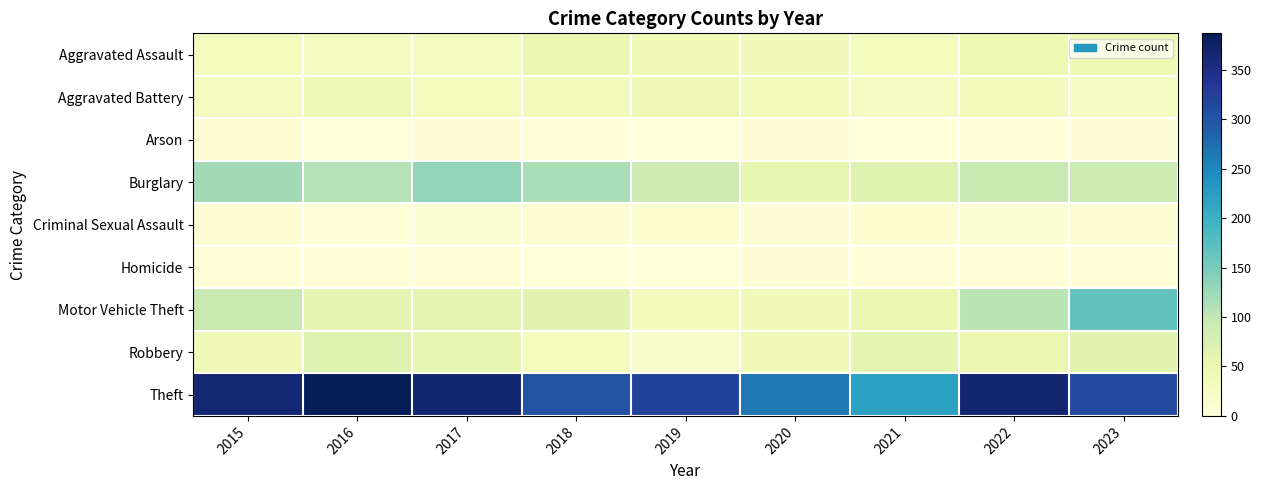

Which has a higher value, 2017 or 2023?

2023